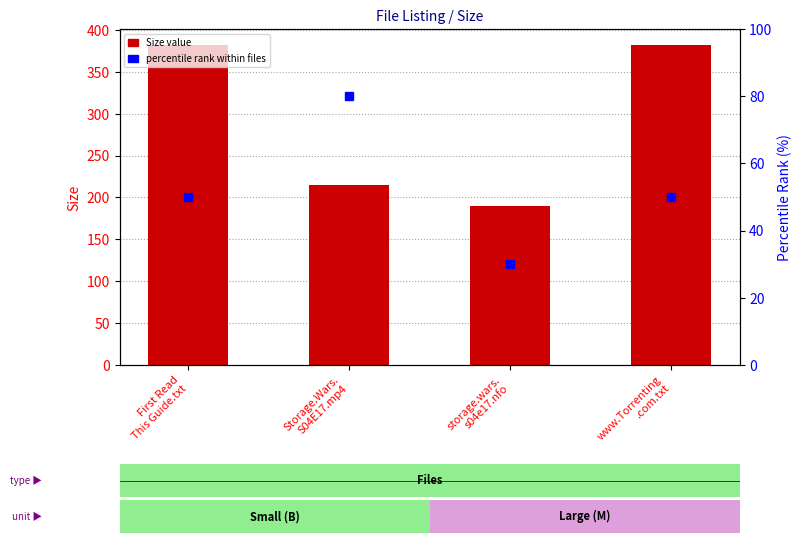

True or false: the data shows 382.0 at www.Torrenting
.com.txt.

True